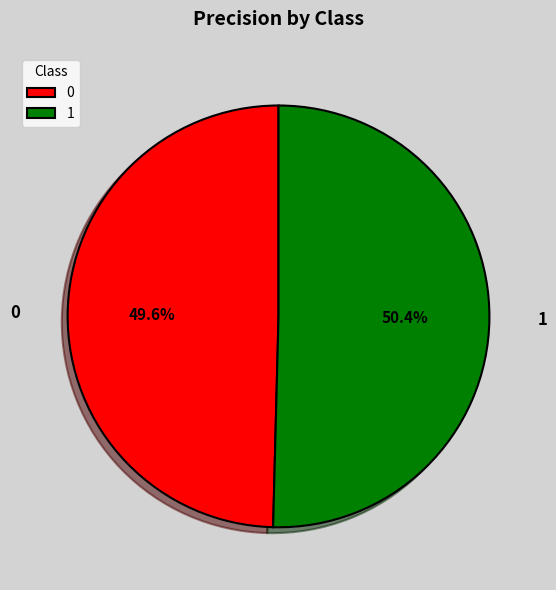

To the nearest percent, what is the average slice percentage?

50%